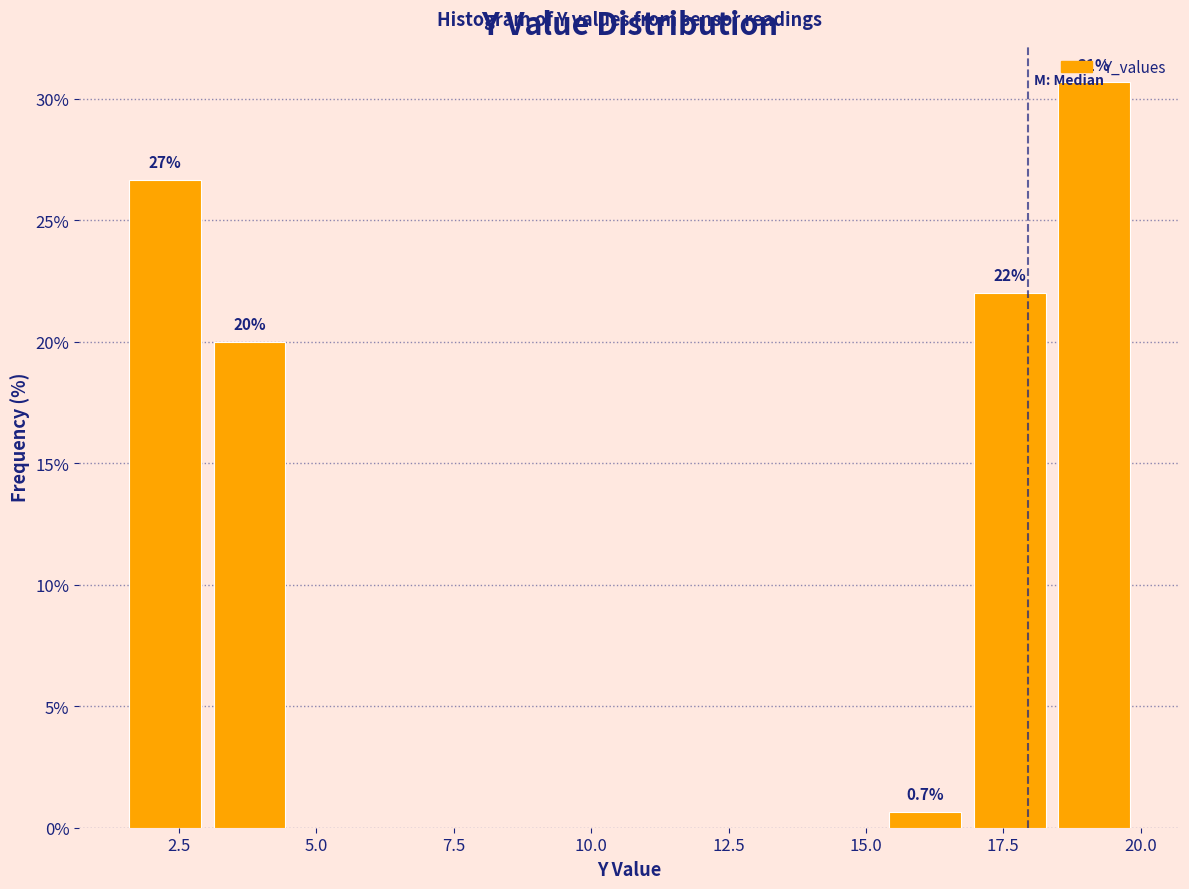

Read against the x-axis, roughly where is the centre of the tallest bar?

19.0